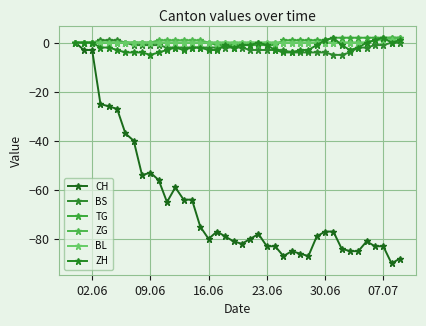

What is the greatest value displayed?

2